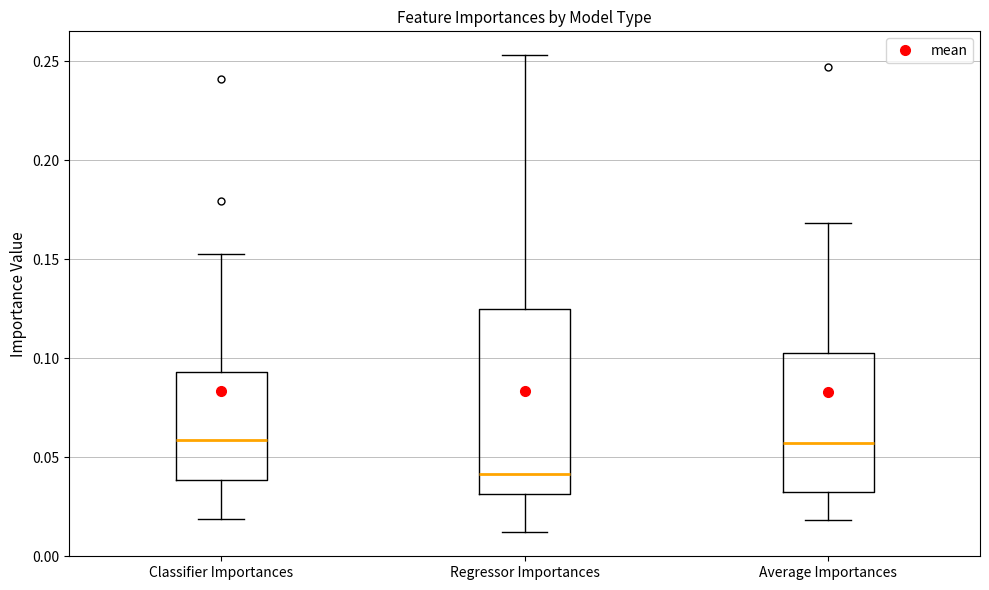

Which box has the lowest median line?

Regressor Importances